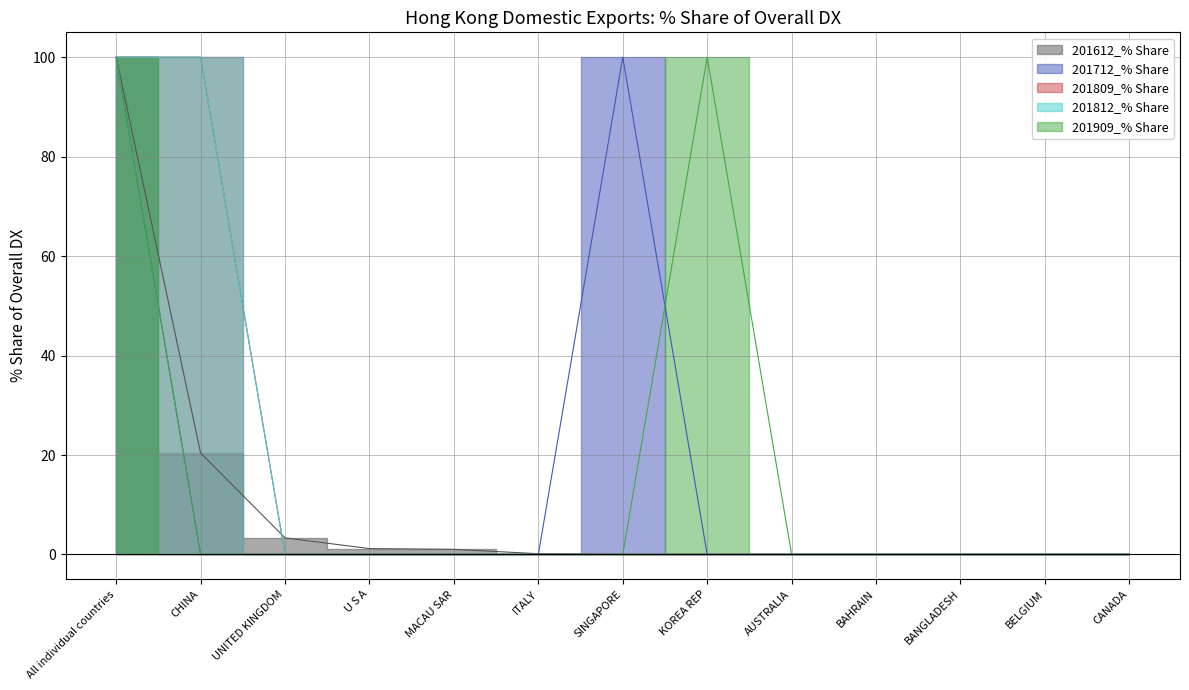

Is the value of 201812_% Share at U S A greater than the value of 201712_% Share at All individual countries?

No